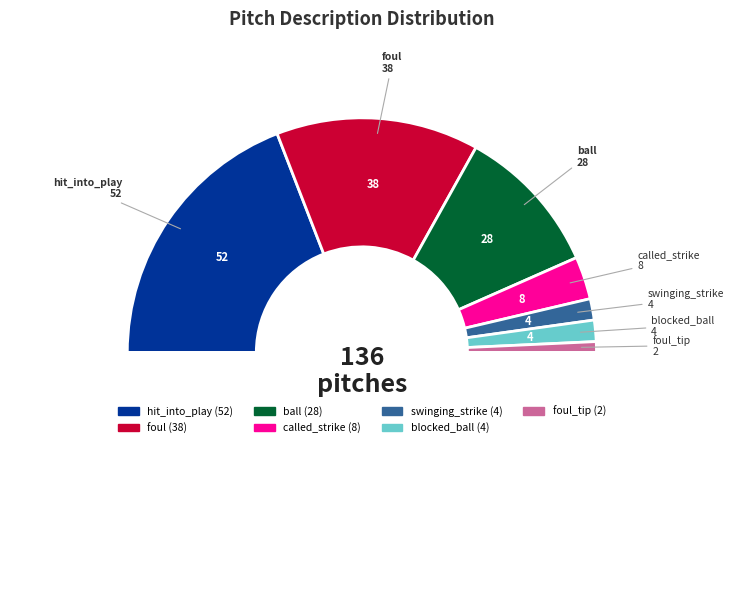

To the nearest percent, what is the difference between the largest and smallest slice percentages?

37%